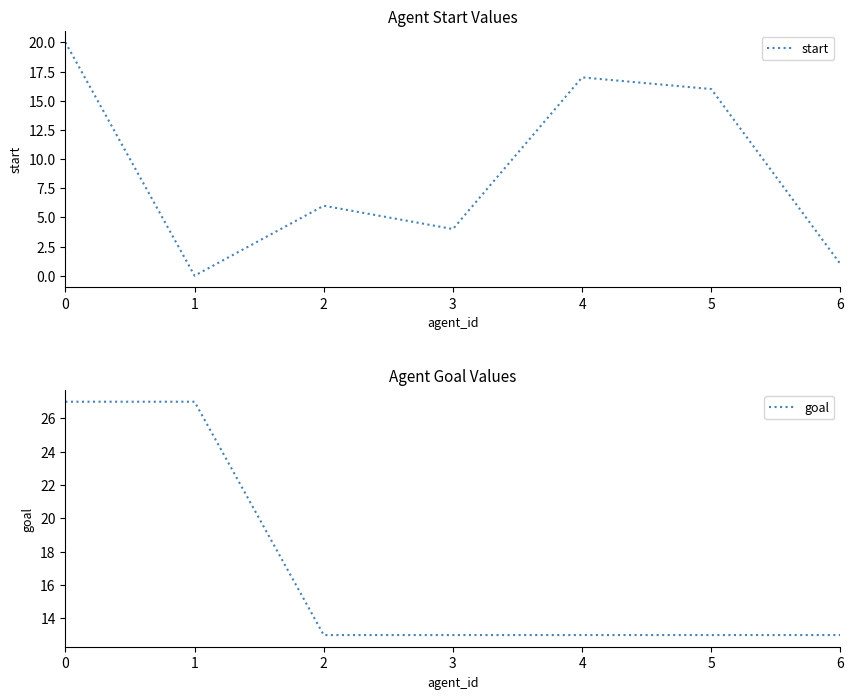

Is it true that start equals 12 at 1?

False